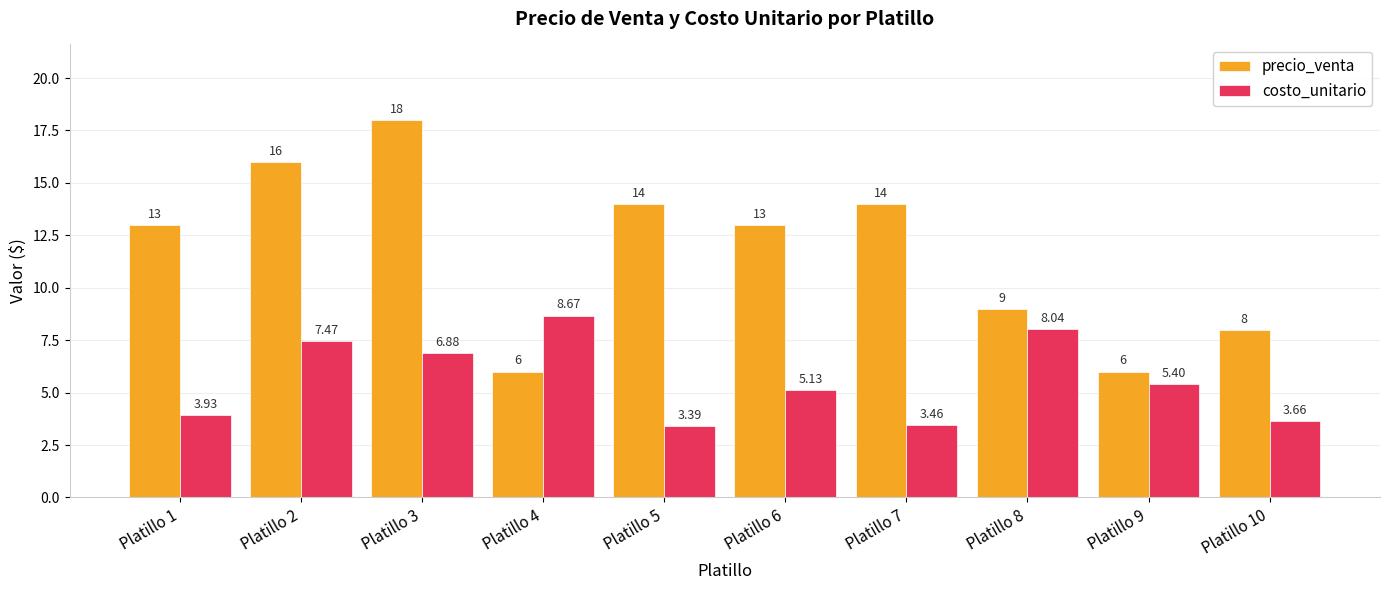

At Platillo 8, list the series in order from largest to smallest.

precio_venta, costo_unitario